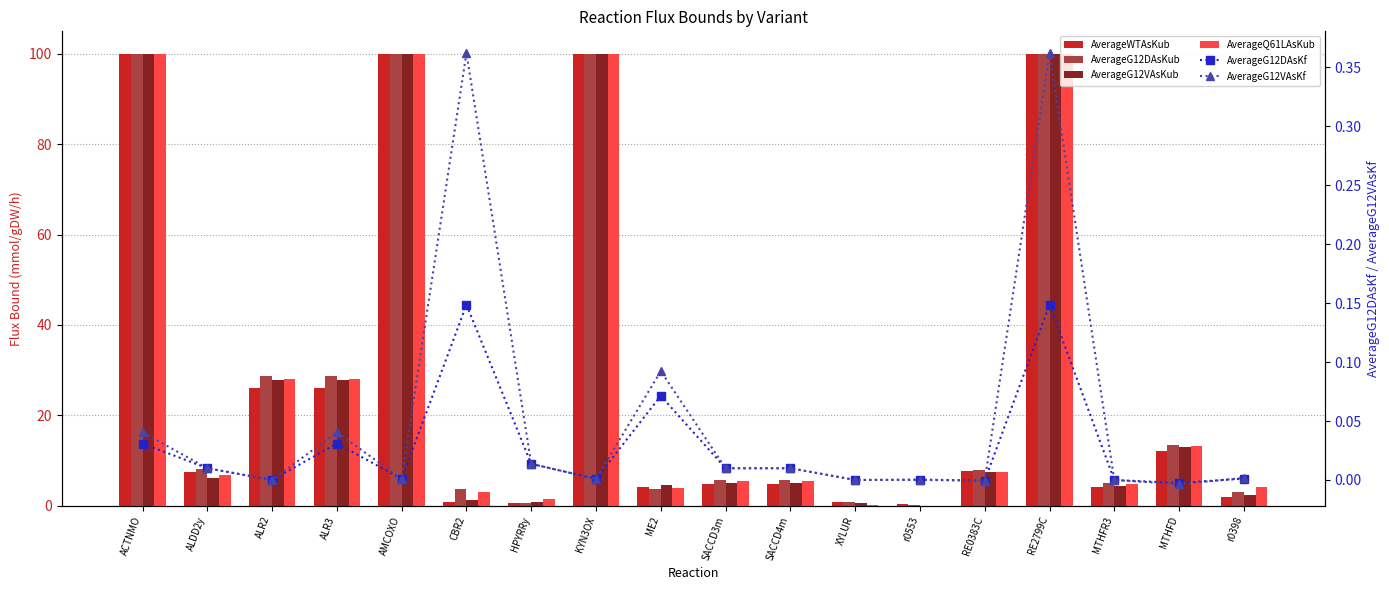

The value of AverageWTAsKub at MTHFD is 19.0. True or false?

False